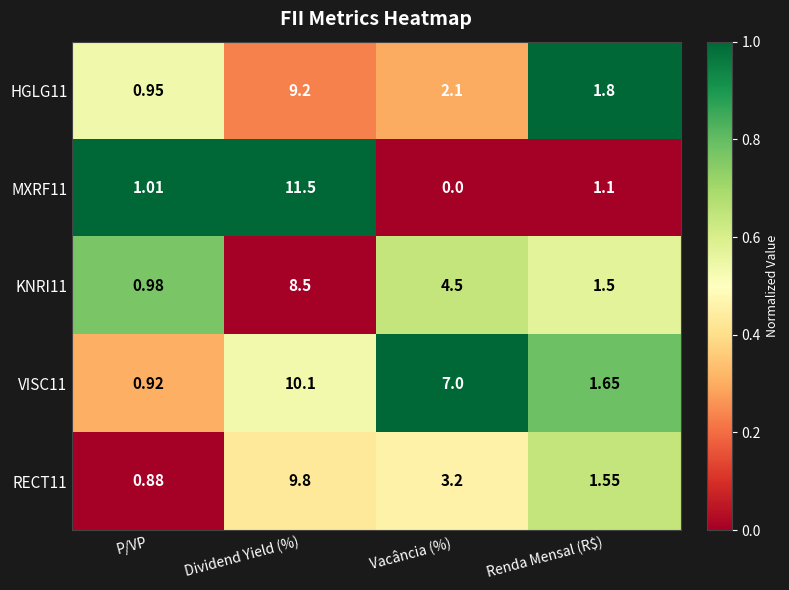

Rank the series by their maximum value, from lowest to highest.

KNRI11, HGLG11, RECT11, VISC11, MXRF11